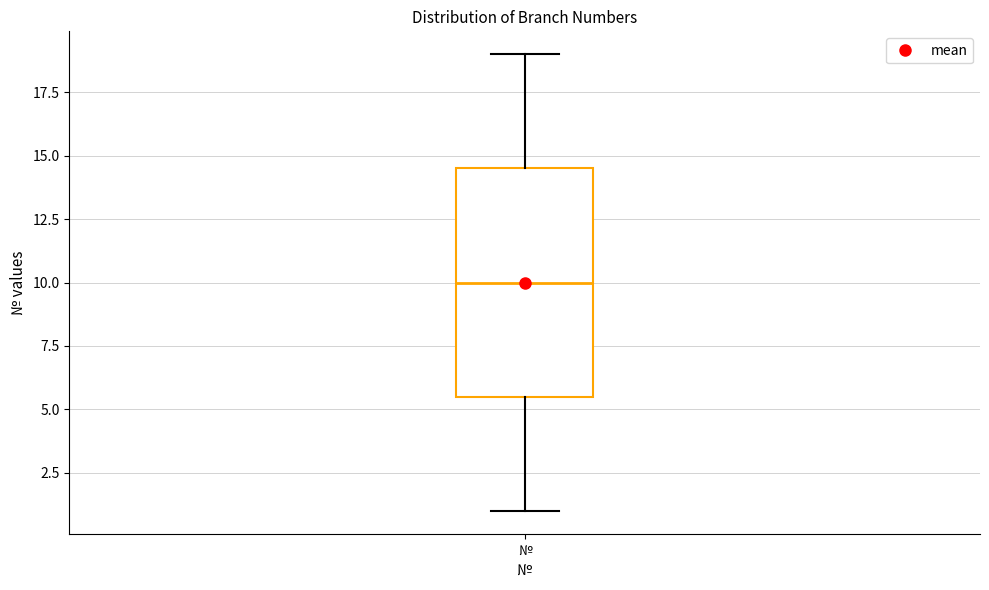

Where does the lower whisker of the box for № end on the y-axis? The values are not printed on the chart, so give them approximately, as read against the axis.

1.0